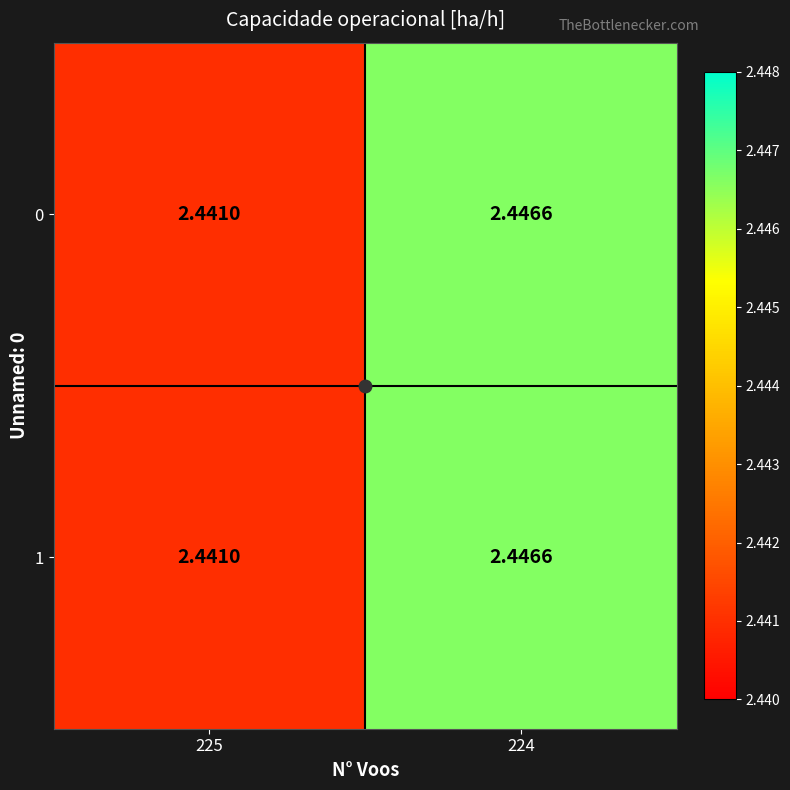

Is the value of 0 at 224 greater than the value of 1 at 225?

Yes